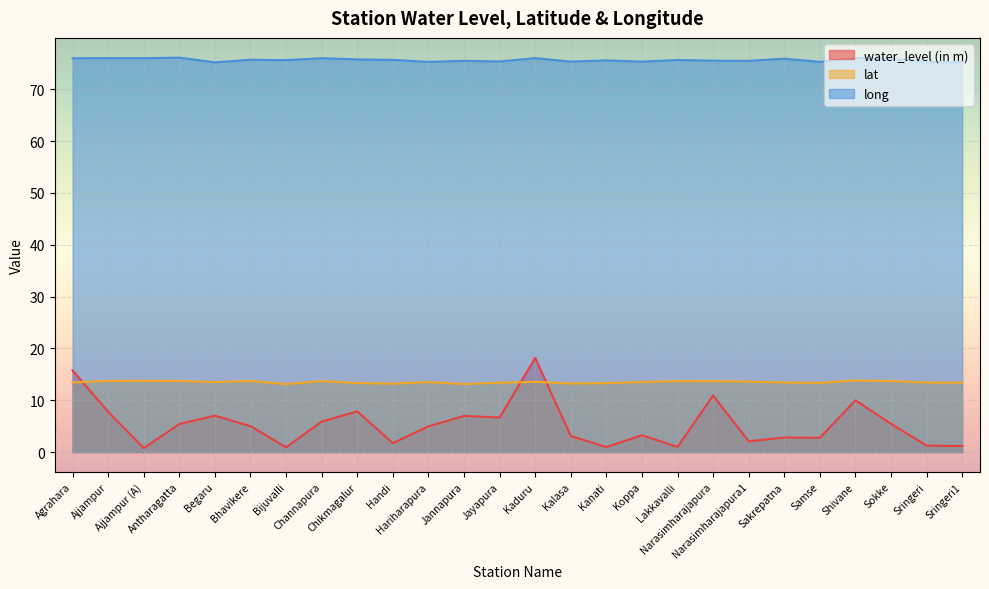

What is the lowest value of the water_level (in m) series?

0.8